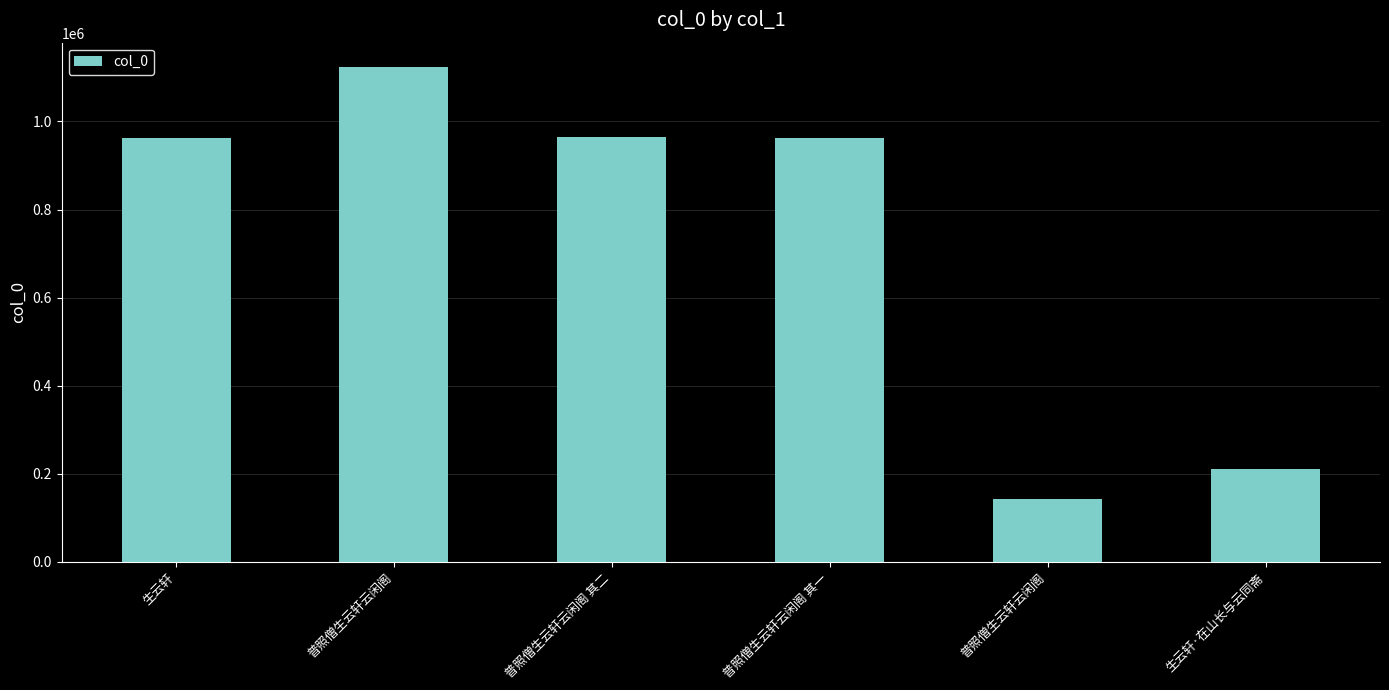

The value at 生云轩 is 1251843. True or false?

False